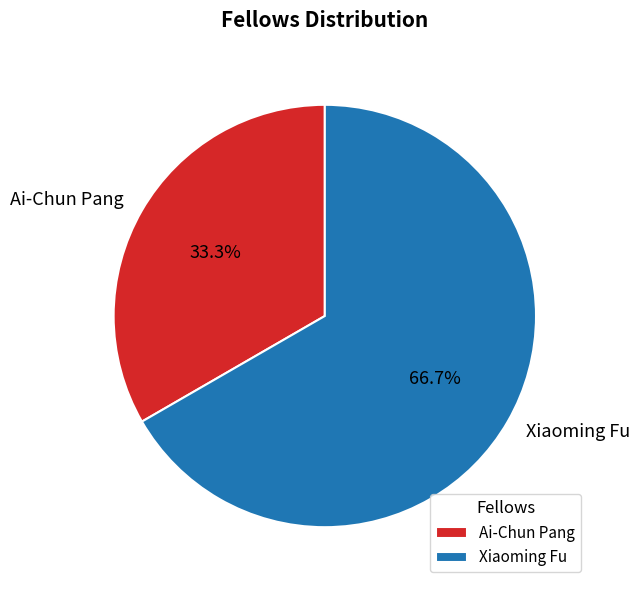

Between Ai-Chun Pang and Xiaoming Fu, which is larger?

Xiaoming Fu